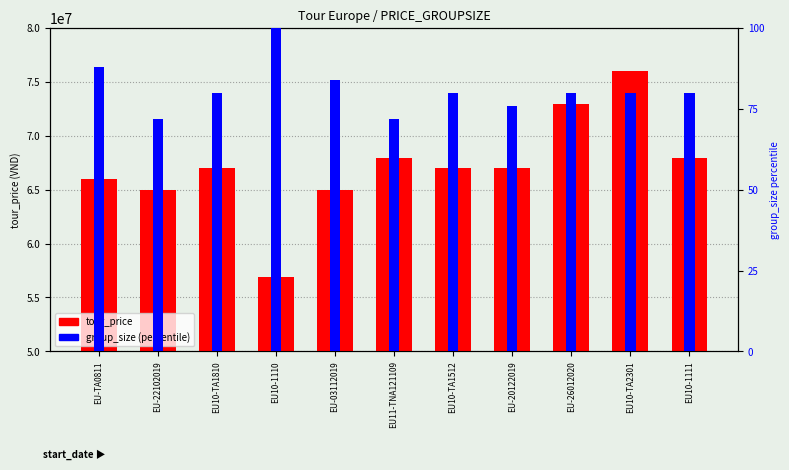

What is the difference between the tour_price values at EU-26012020 and EU-20122019?

6000000